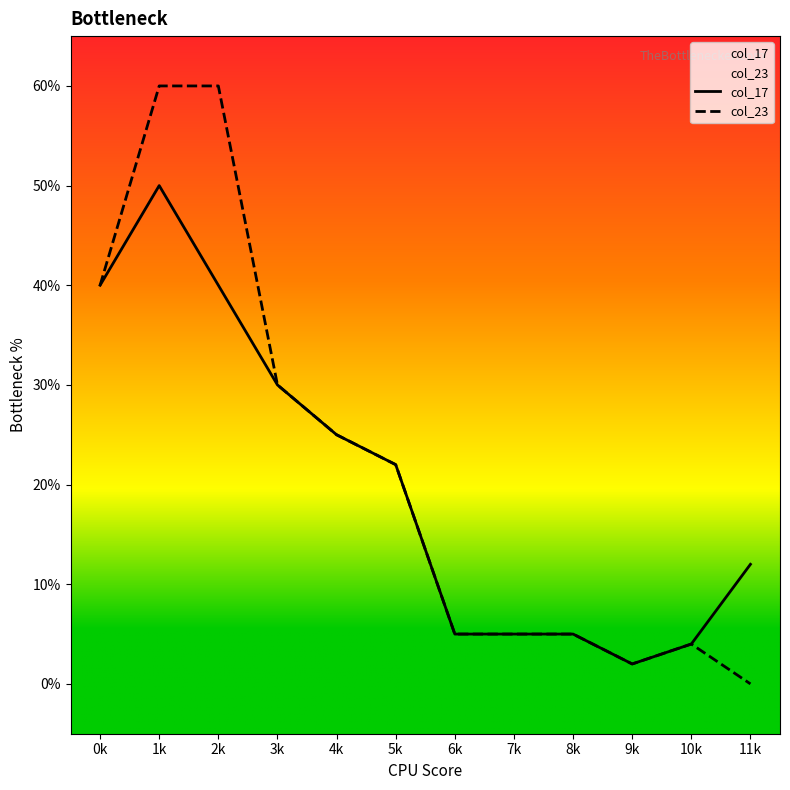

What is the maximum value shown in the chart?

60